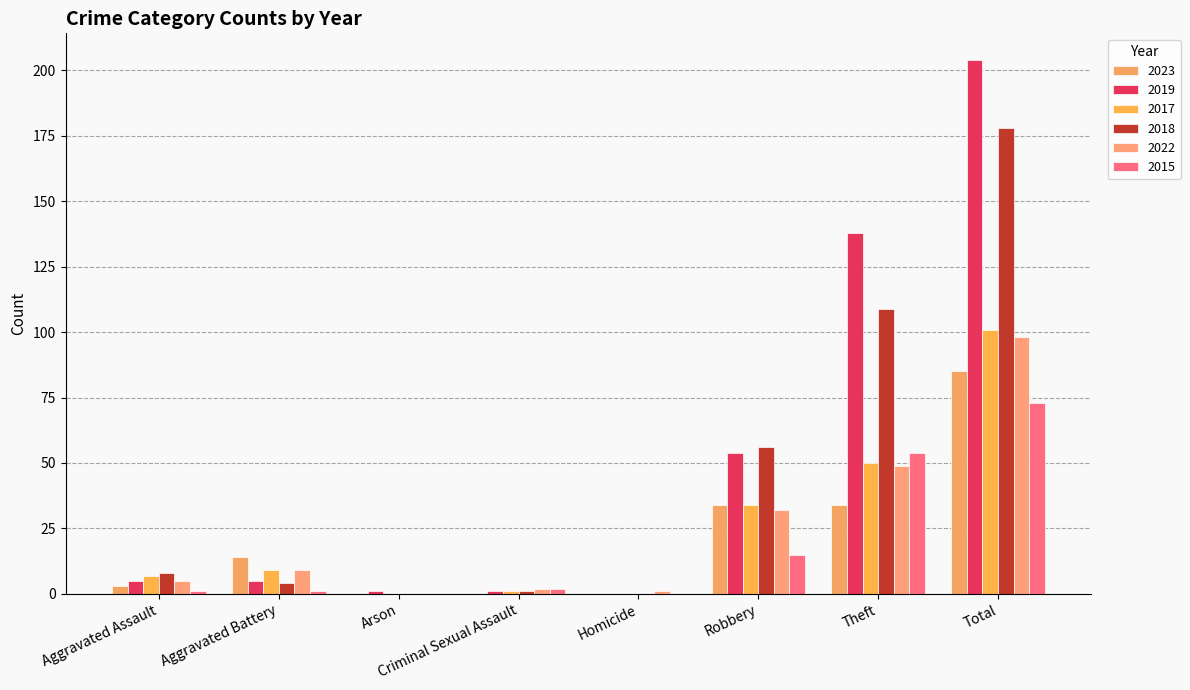

Which category has the lowest value in the 2019 series?

Homicide